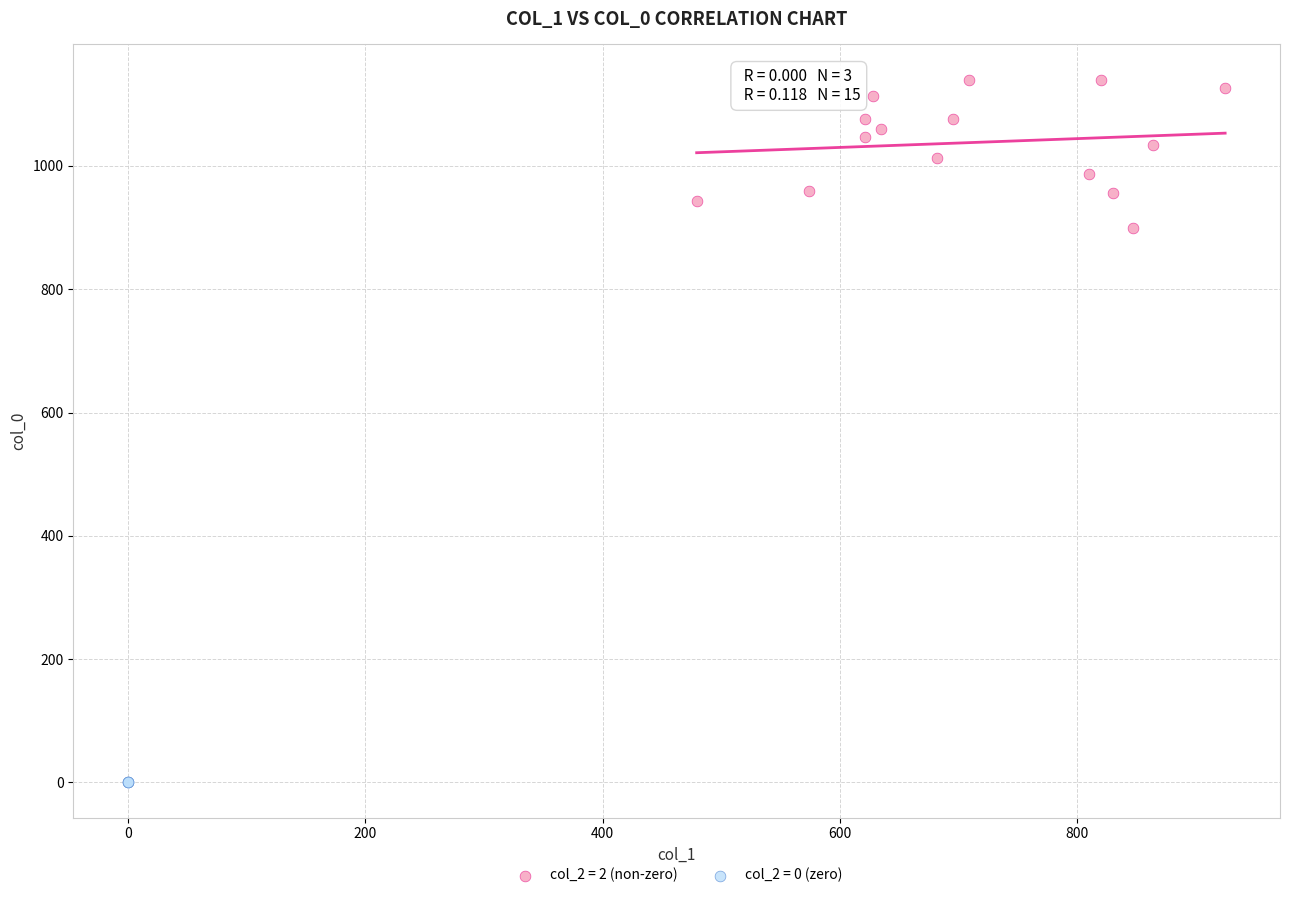

Which series reaches the maximum Y coordinate?

col_2 = 2 (non-zero)